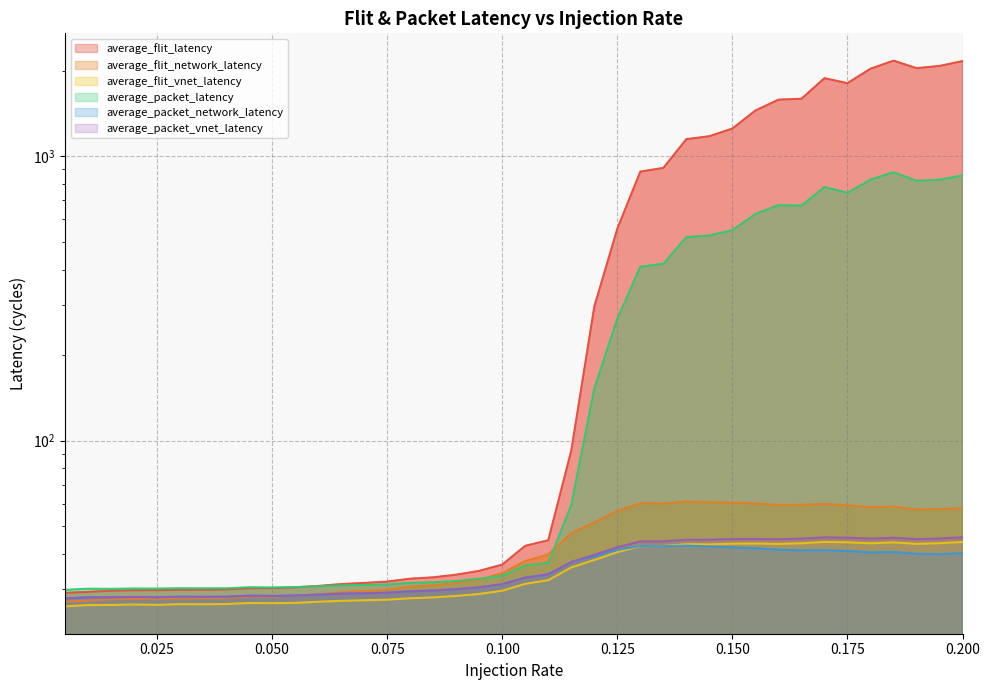

Reading right to left, extract all data points from this chart.

average_flit_latency: 0.2=2164.0	0.195=2079.6	0.19=2043.1	0.185=2171.4	0.18=2033.8	0.175=1809.6	0.17=1883.7	0.165=1594.9	0.16=1583.1	0.155=1450.0	0.15=1253.1	0.145=1177.5	0.14=1149.9	0.135=910.7	0.13=884.4	0.125=557.0	0.12=296.4	0.115=92.4	0.11=44.7	0.105=42.7	0.1=36.7	0.095=34.9	0.09=33.8	0.085=33.1	0.08=32.7	0.075=32.0	0.07=31.6	0.065=31.3	0.06=30.9	0.055=30.5	0.05=30.3	0.045=30.3	0.04=30.0	0.035=29.9	0.03=29.9	0.025=29.8	0.02=29.8	0.015=29.7	0.01=29.4	0.005=29.2
average_flit_network_latency: 0.2=57.9	0.195=57.5	0.19=57.3	0.185=58.7	0.18=58.4	0.175=59.3	0.17=60.0	0.165=59.5	0.16=59.5	0.155=60.2	0.15=60.6	0.145=60.7	0.14=61.1	0.135=60.1	0.13=60.3	0.125=56.7	0.12=51.6	0.115=47.3	0.11=39.8	0.105=37.8	0.1=34.2	0.095=32.5	0.09=31.7	0.085=31.0	0.08=30.7	0.075=29.9	0.07=29.6	0.065=29.3	0.06=28.8	0.055=28.5	0.05=28.3	0.045=28.3	0.04=28.0	0.035=27.9	0.03=27.9	0.025=27.8	0.02=27.8	0.015=27.7	0.01=27.4	0.005=27.2
average_flit_vnet_latency: 0.2=44.1	0.195=43.6	0.19=43.4	0.185=43.9	0.18=43.6	0.175=43.9	0.17=44.1	0.165=43.6	0.16=43.4	0.155=43.5	0.15=43.5	0.145=43.2	0.14=43.3	0.135=42.6	0.13=42.6	0.125=40.6	0.12=38.1	0.115=35.8	0.11=32.3	0.105=31.4	0.1=29.7	0.095=28.9	0.09=28.5	0.085=28.1	0.08=27.9	0.075=27.6	0.07=27.5	0.065=27.4	0.06=27.1	0.055=26.9	0.05=26.8	0.045=26.9	0.04=26.7	0.035=26.6	0.03=26.6	0.025=26.5	0.02=26.6	0.015=26.5	0.01=26.4	0.005=26.1
average_packet_latency: 0.2=858.0	0.195=827.8	0.19=820.7	0.185=879.8	0.18=828.6	0.175=744.2	0.17=780.3	0.165=671.1	0.16=674.0	0.155=627.0	0.15=550.2	0.145=527.1	0.14=520.0	0.135=419.2	0.13=409.2	0.125=268.6	0.12=152.5	0.115=59.5	0.11=37.2	0.105=36.4	0.1=33.5	0.095=32.7	0.09=32.1	0.085=31.8	0.08=31.6	0.075=31.2	0.07=31.1	0.065=31.0	0.06=30.8	0.055=30.6	0.05=30.5	0.045=30.5	0.04=30.3	0.035=30.3	0.03=30.3	0.025=30.2	0.02=30.2	0.015=30.1	0.01=30.2	0.005=29.9
average_packet_network_latency: 0.2=40.2	0.195=39.9	0.19=40.0	0.185=40.6	0.18=40.5	0.175=40.9	0.17=41.2	0.165=41.2	0.16=41.4	0.155=41.9	0.15=42.1	0.145=42.5	0.14=42.8	0.135=42.6	0.13=42.6	0.125=41.3	0.12=39.3	0.115=37.4	0.11=33.9	0.105=33.0	0.1=31.3	0.095=30.5	0.09=30.1	0.085=29.7	0.08=29.6	0.075=29.2	0.07=29.1	0.065=29.0	0.06=28.8	0.055=28.6	0.05=28.5	0.045=28.5	0.04=28.3	0.035=28.3	0.03=28.3	0.025=28.2	0.02=28.2	0.015=28.1	0.01=28.2	0.005=27.9
average_packet_vnet_latency: 0.2=45.8	0.195=45.3	0.19=45.1	0.185=45.6	0.18=45.3	0.175=45.6	0.17=45.7	0.165=45.3	0.16=45.0	0.155=45.2	0.15=45.1	0.145=44.9	0.14=44.9	0.135=44.3	0.13=44.2	0.125=42.2	0.12=39.7	0.115=37.5	0.11=33.9	0.105=33.0	0.1=31.3	0.095=30.5	0.09=30.1	0.085=29.7	0.08=29.5	0.075=29.2	0.07=29.1	0.065=29.0	0.06=28.8	0.055=28.5	0.05=28.5	0.045=28.5	0.04=28.3	0.035=28.3	0.03=28.3	0.025=28.1	0.02=28.2	0.015=28.1	0.01=28.1	0.005=27.9